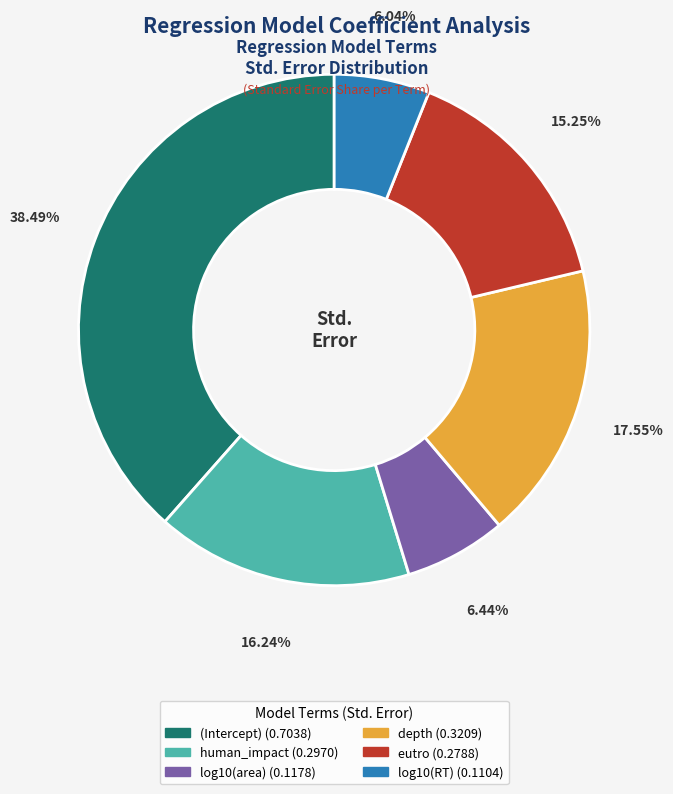

What percentage is the eutro slice, to the nearest percent?

15%